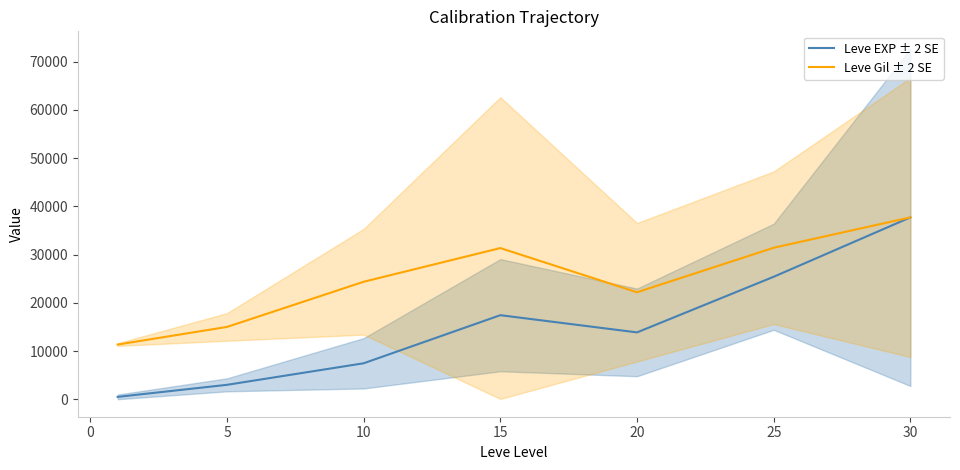

True or false: Leve Gil ± 2 SE has a value of 22195.1 at 20.

True